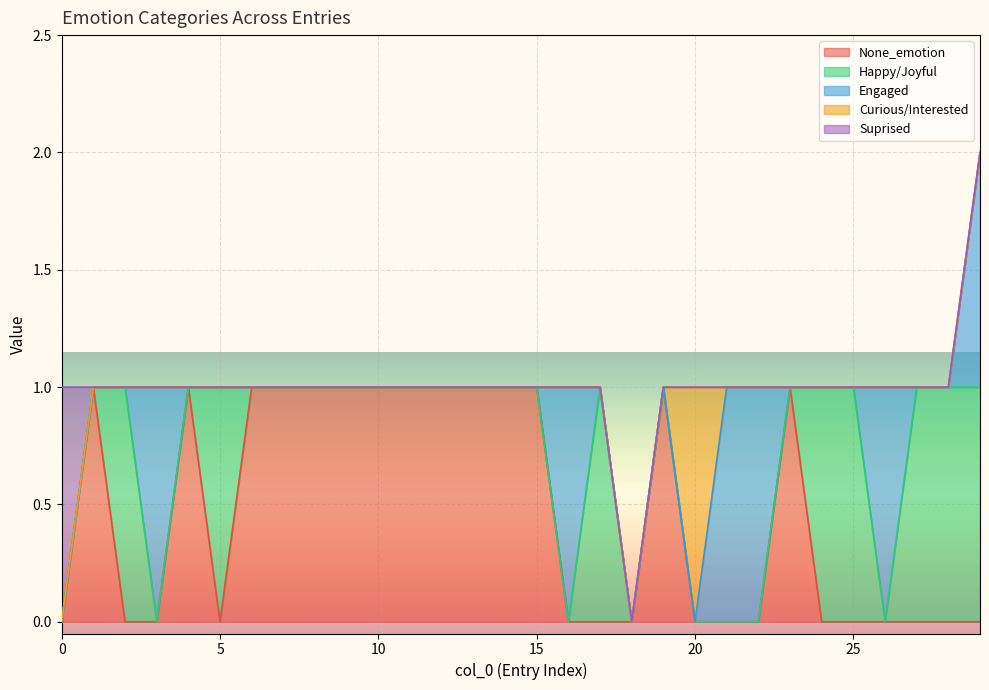

What is the sum of all Engaged values?

6